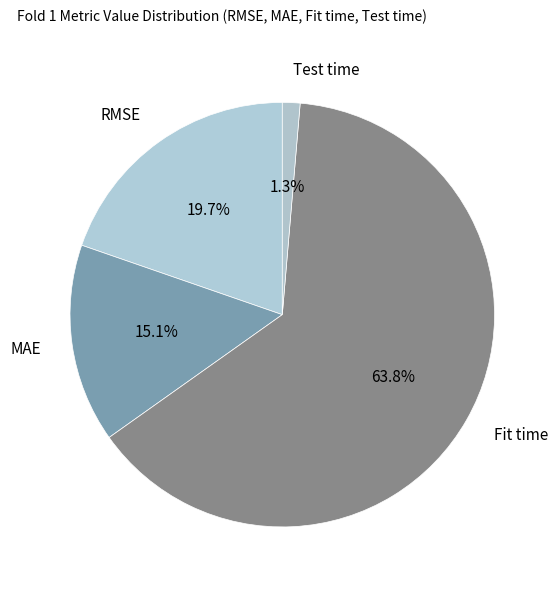

What is the largest slice in the pie chart?

Fit time